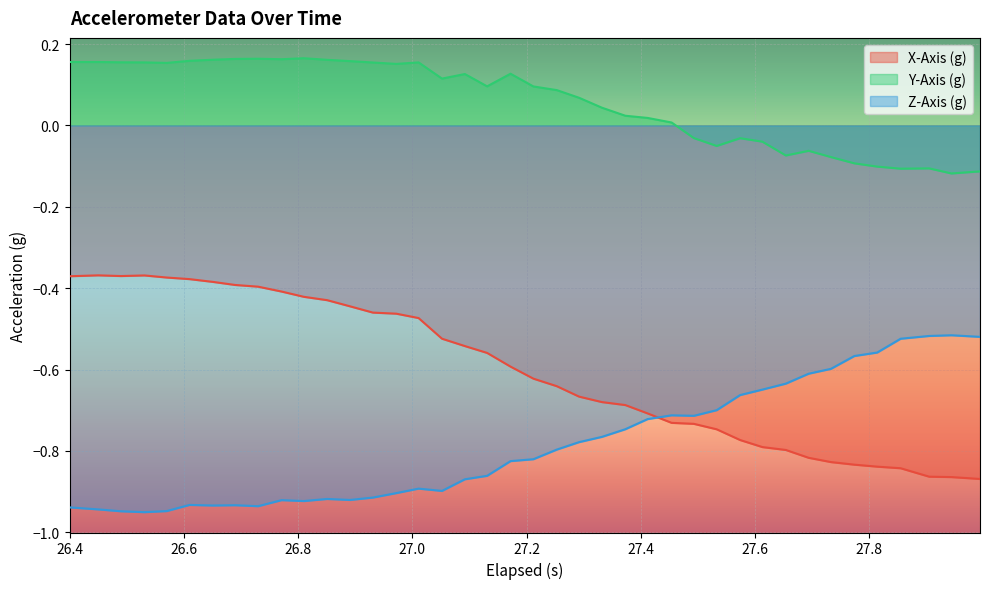

True or false: Y-Axis (g) has more than 2 interior local peaks.

True